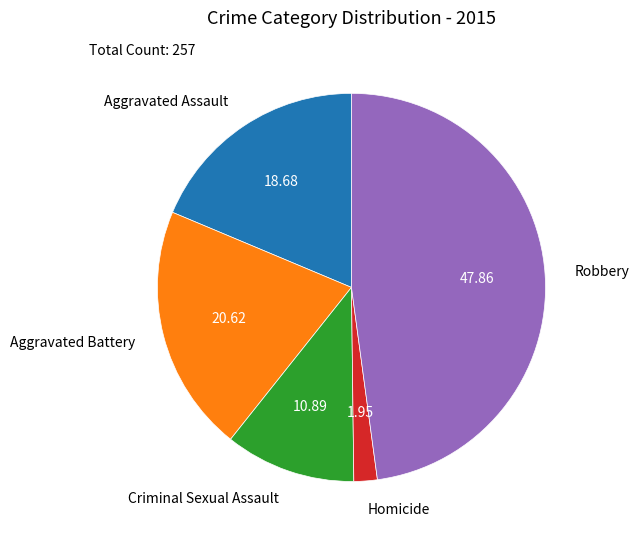

How many segments does this pie chart have?

5